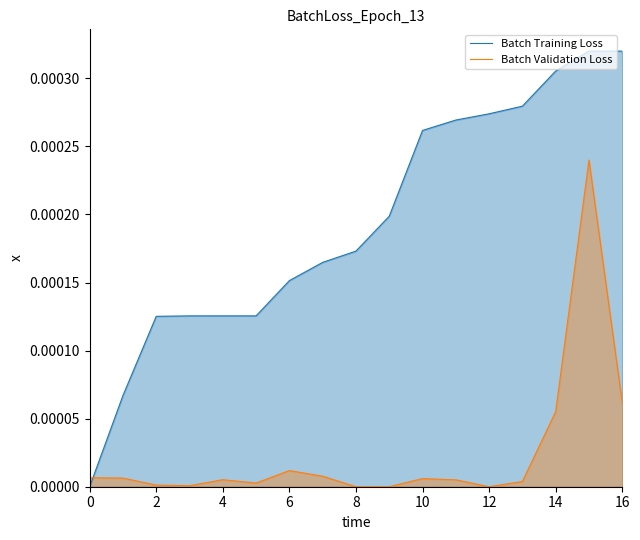

Rank the series at 10 from lowest to highest value.

Batch Validation Loss, Batch Training Loss